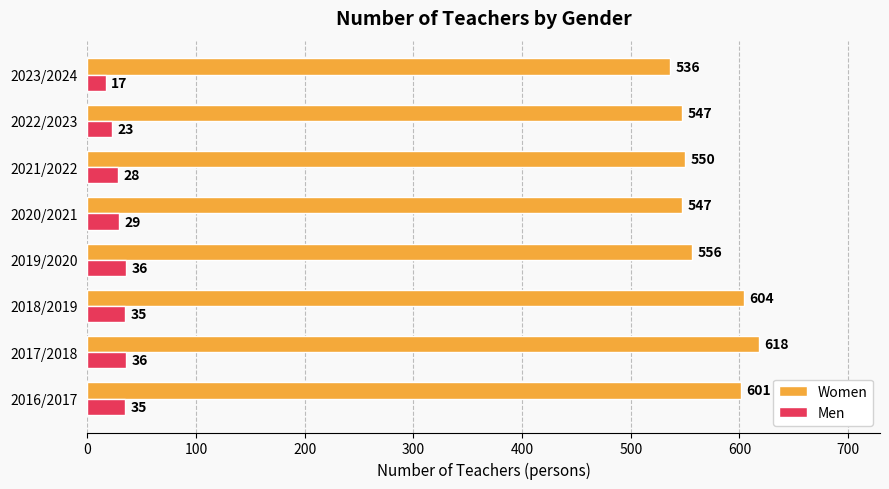

What is the spread (max minus min) of values at 2020/2021?

518